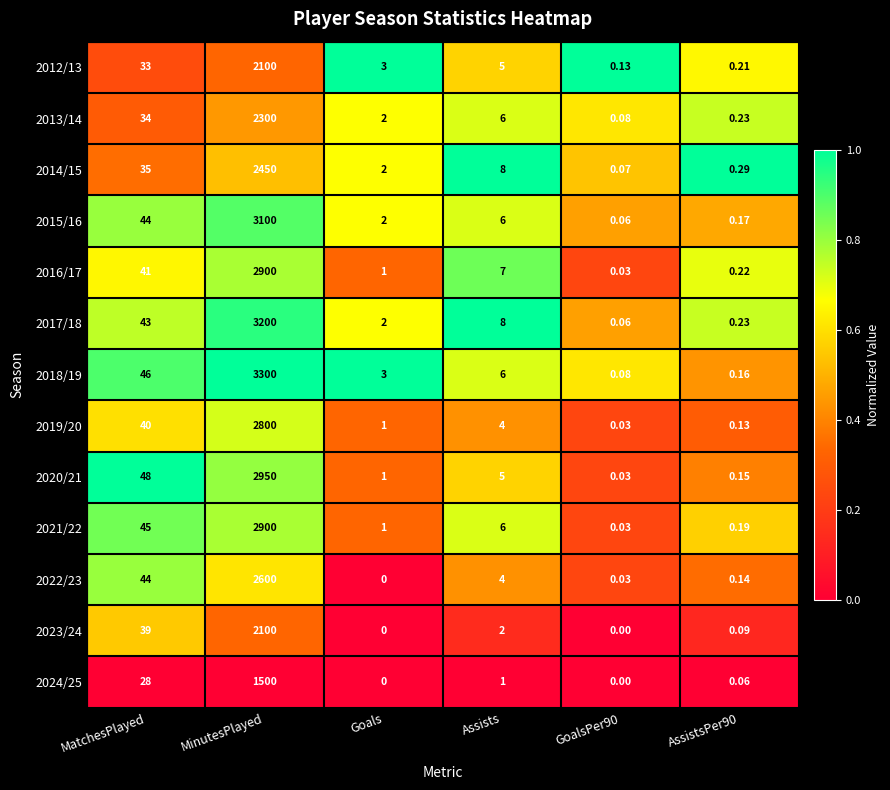

Where is 2023/24 nearest to the value 1050?

MatchesPlayed